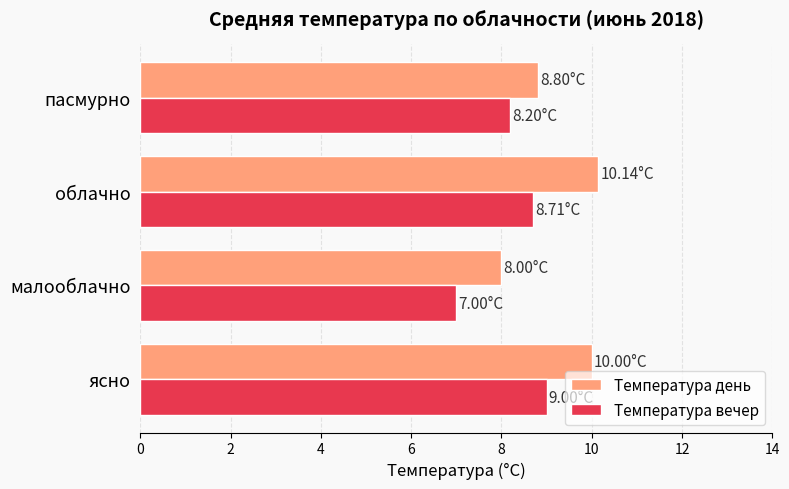

Rank the categories by Температура вечер value from highest to lowest.

ясно, облачно, пасмурно, малооблачно